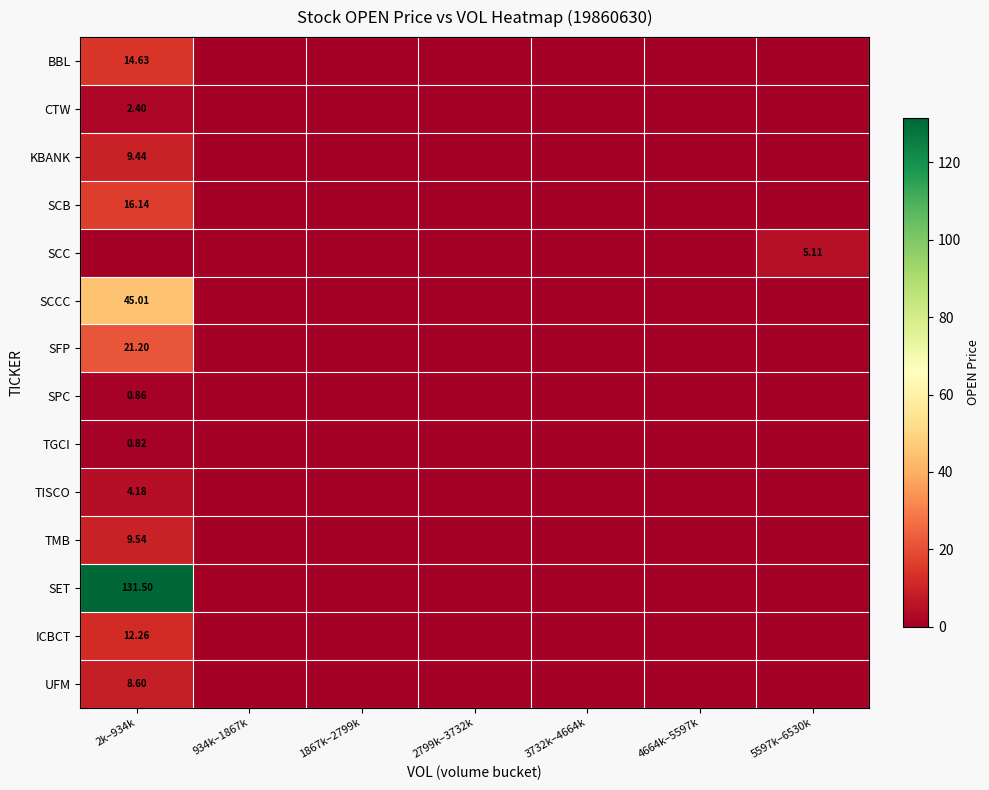

Is it true that CTW equals -1.6 at 5597k–6530k?

False